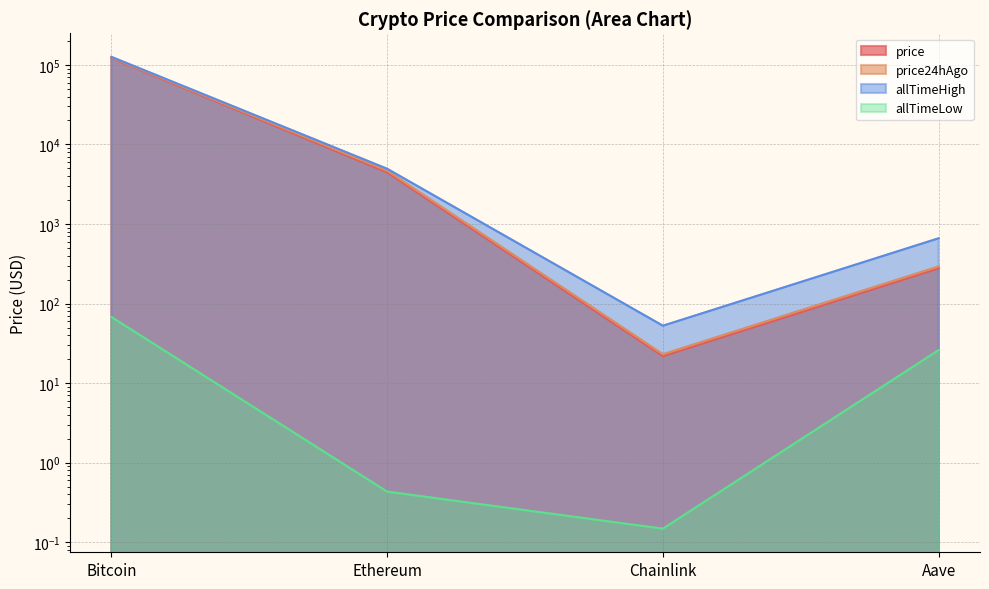

True or false: price24hAgo and allTimeHigh intersect in this chart.

False